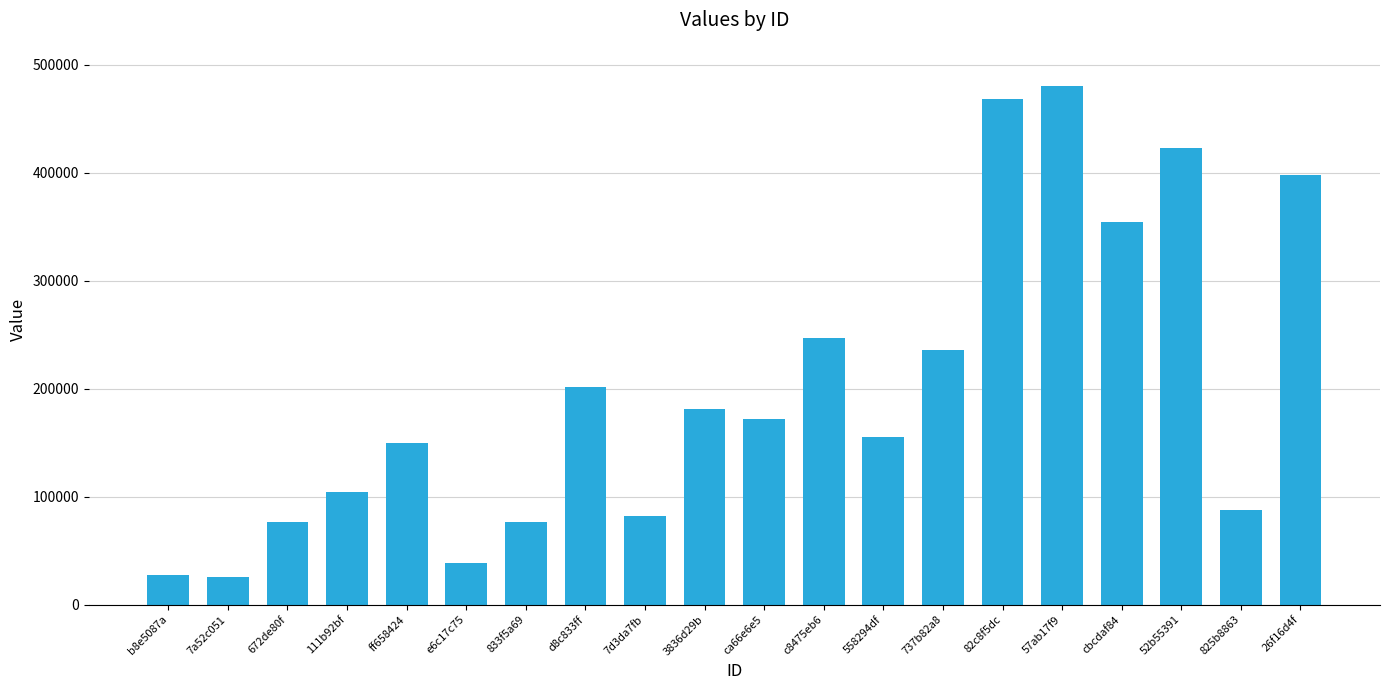

What is the value of the 3rd bar from the left?

76981